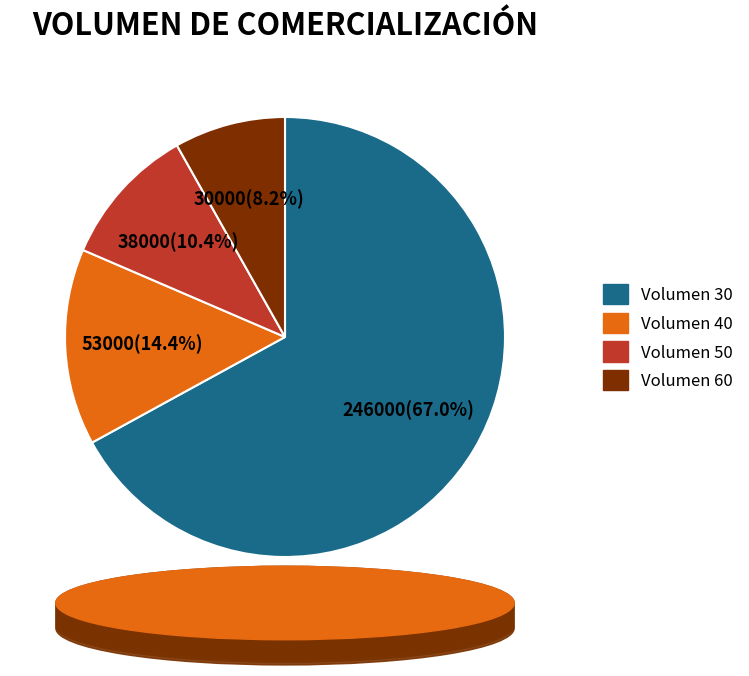

Is there any slice that represents more than half of the pie?

Yes